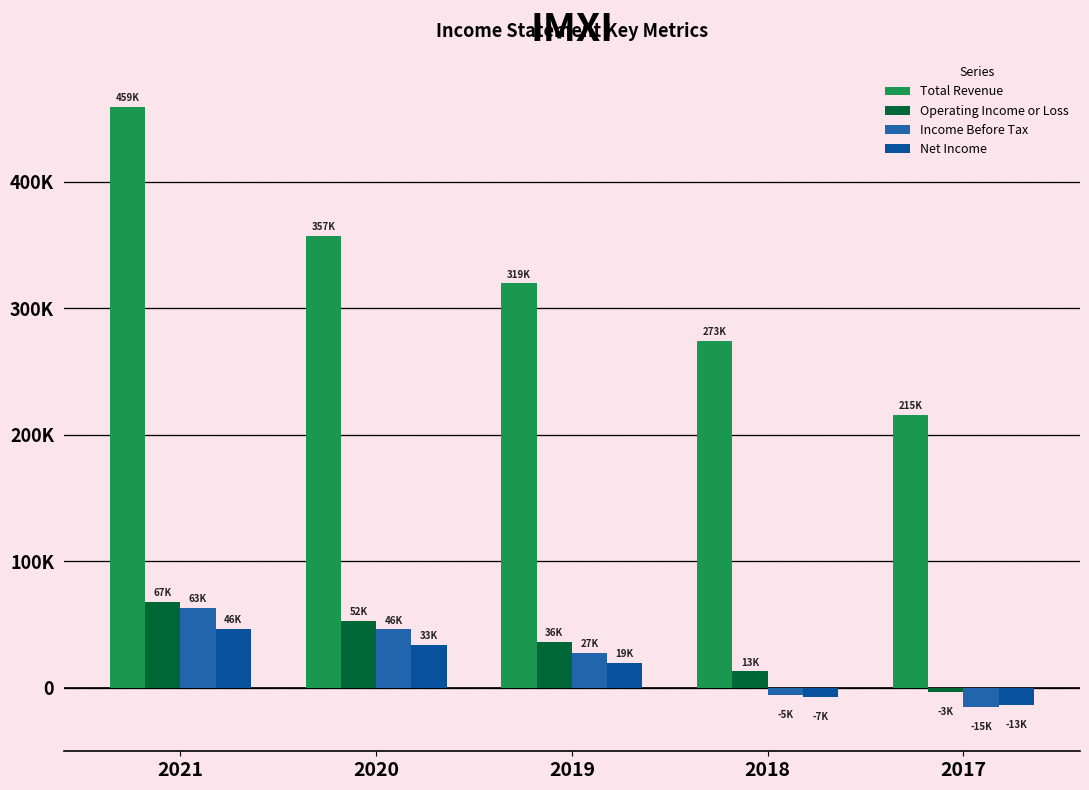

Does the chart contain any negative values?

Yes